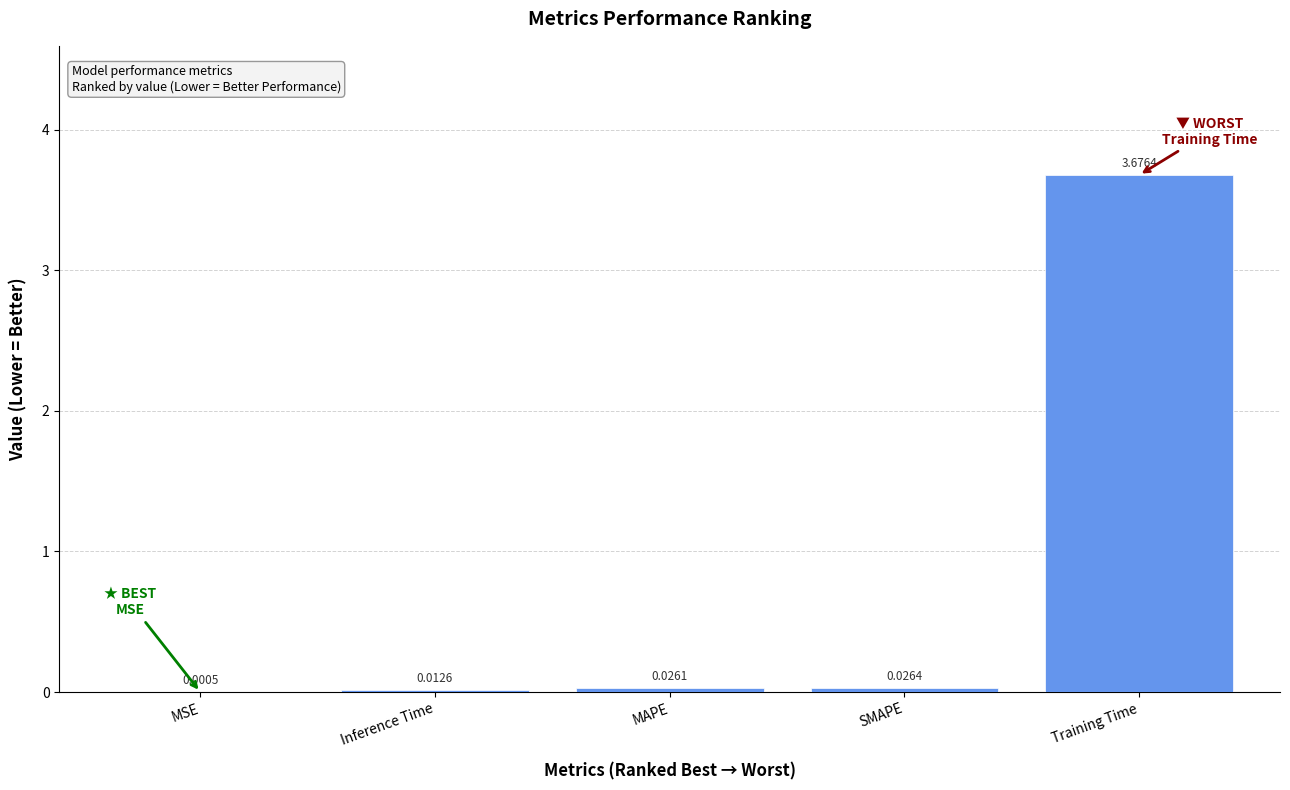

At which category does the chart reach its peak across all series?

Training Time